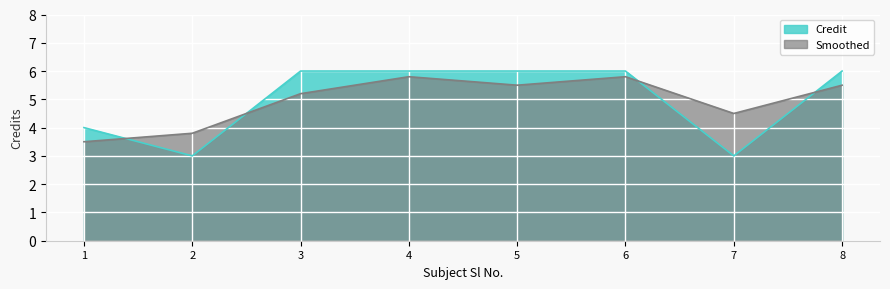

Reading left to right, extract all data points from this chart.

Credit: 1=4.0	2=3.0	3=6.0	4=6.0	5=6.0	6=6.0	7=3.0	8=6.0
Smoothed: 1=3.5	2=3.8	3=5.2	4=5.8	5=5.5	6=5.8	7=4.5	8=5.5